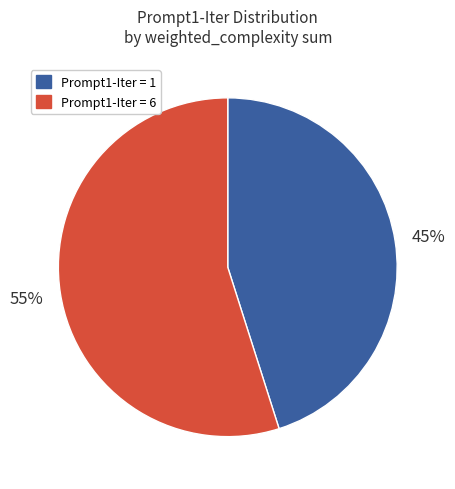

To the nearest percent, what is the difference between the largest and smallest slice percentages?

10%